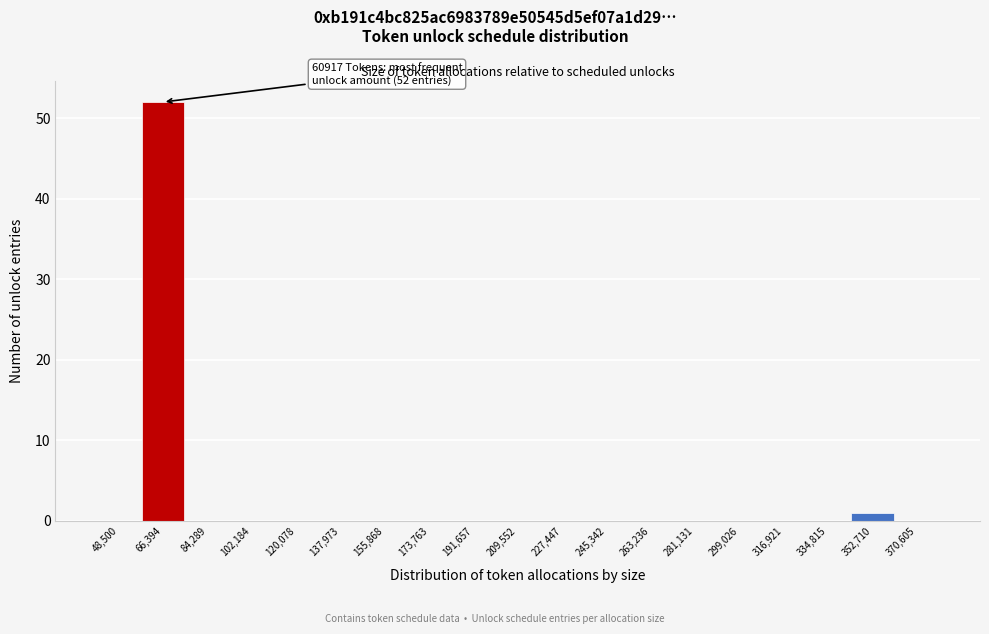

Which range on the x-axis has the tallest bar?

58000 to 76000